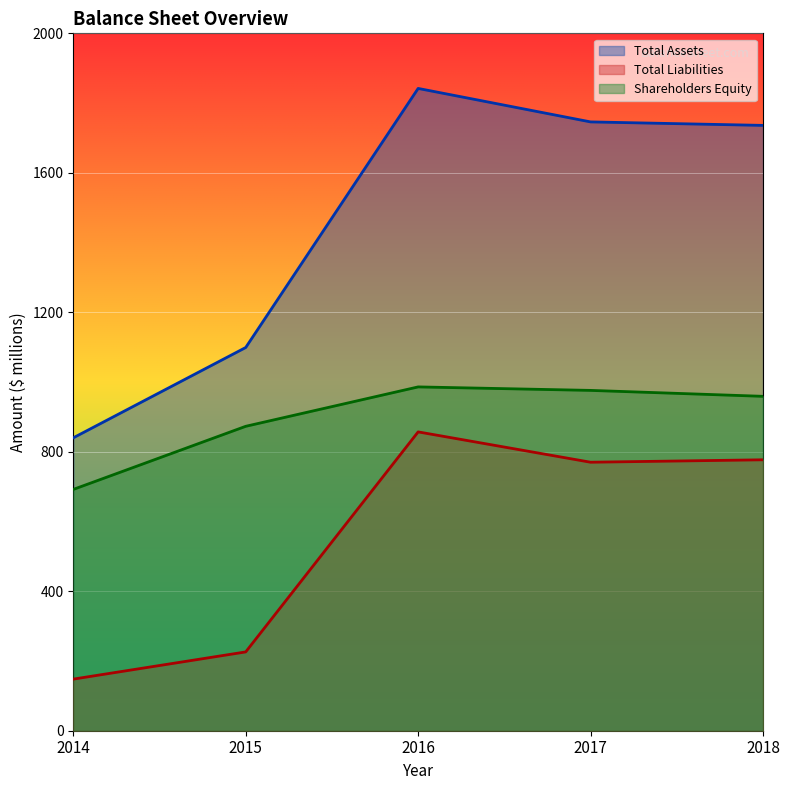

True or false: Total Liabilities and Total Assets intersect in this chart.

False